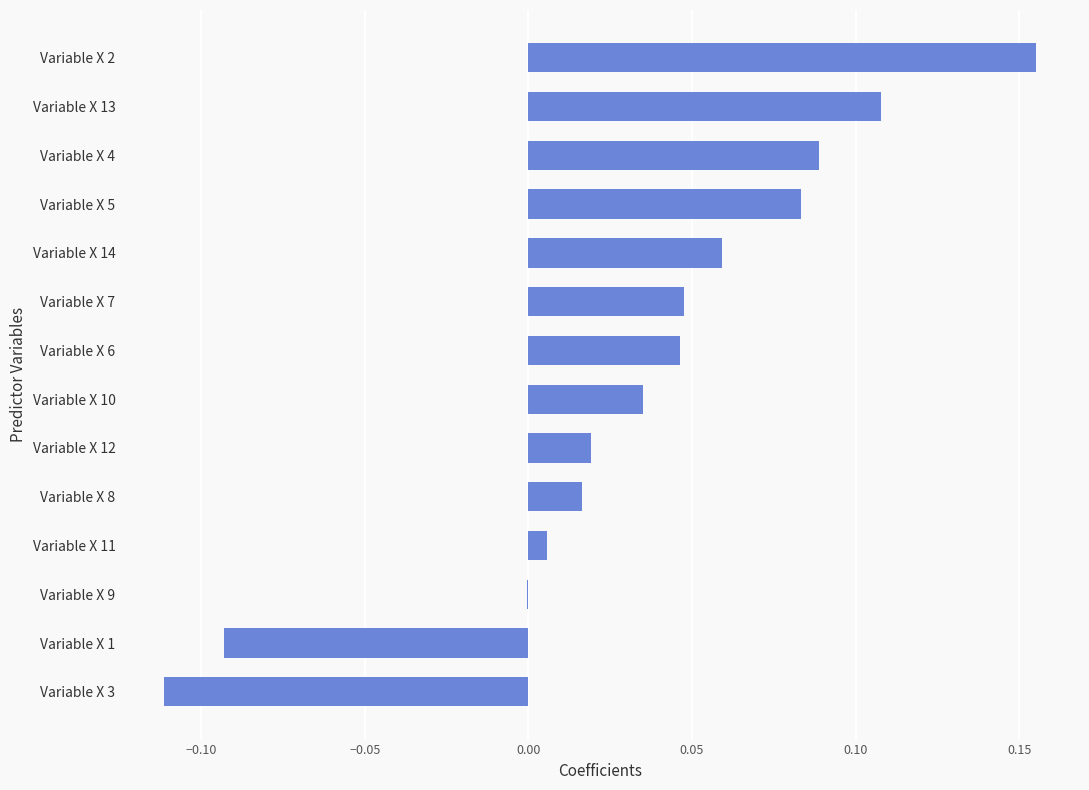

The chart shows a value of 0.0 at Variable X 10. True or false?

True